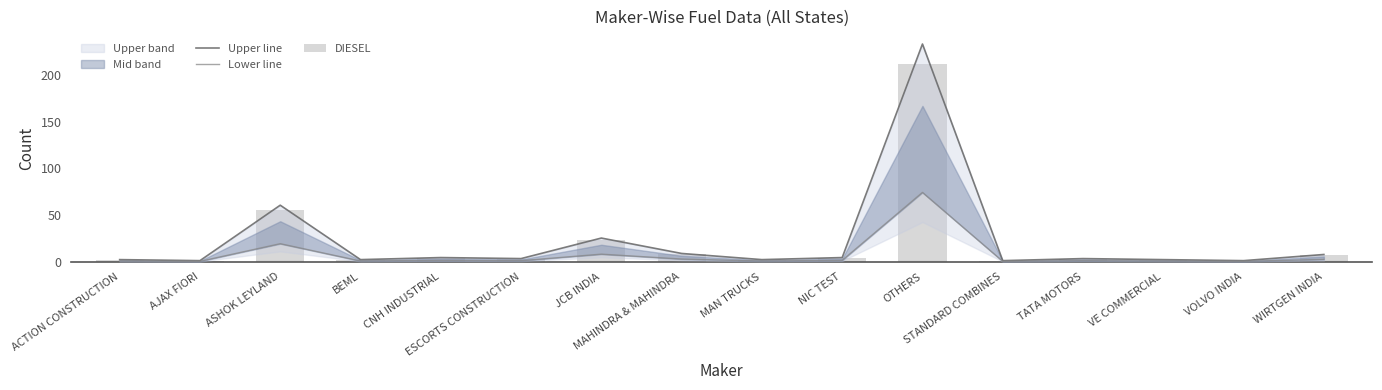

What is the difference between the highest and lowest values at MAN TRUCKS?

1.5